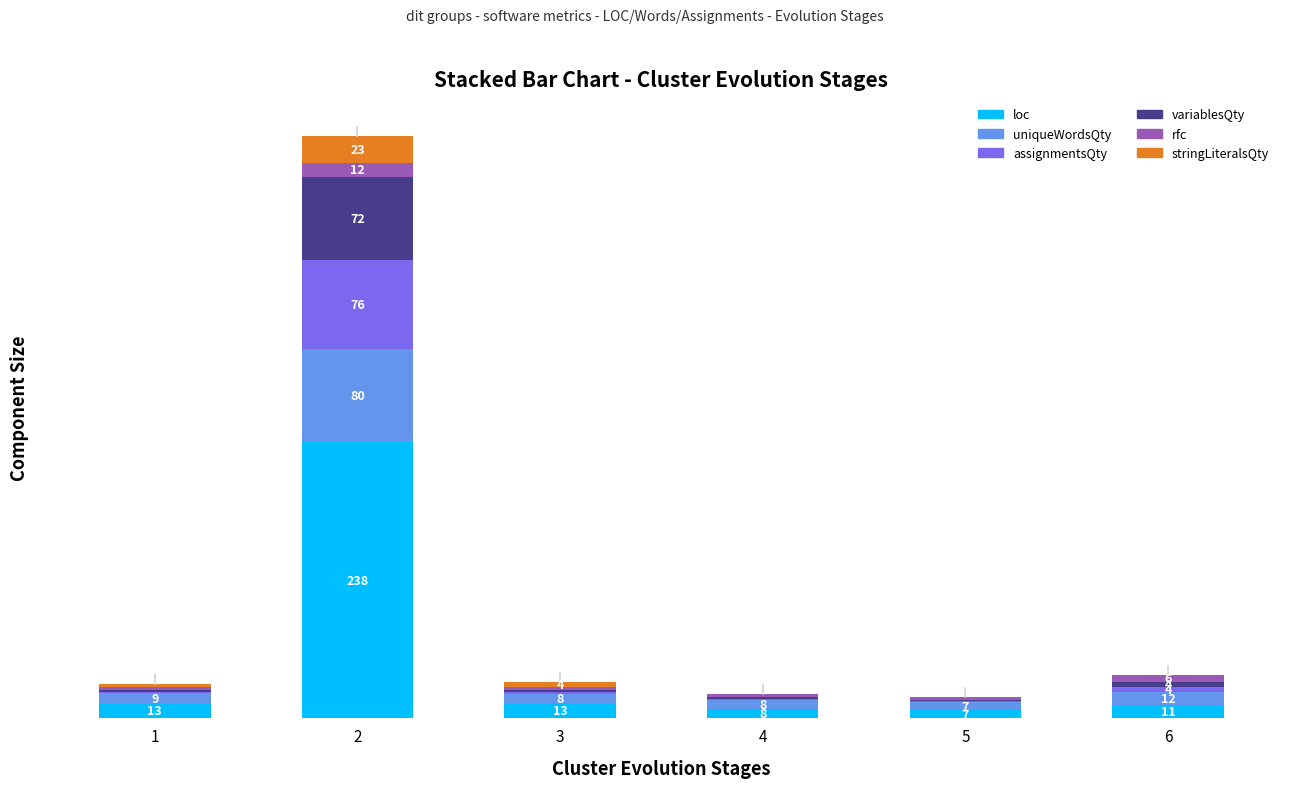

Which series changed the most between 3 and 4?

loc